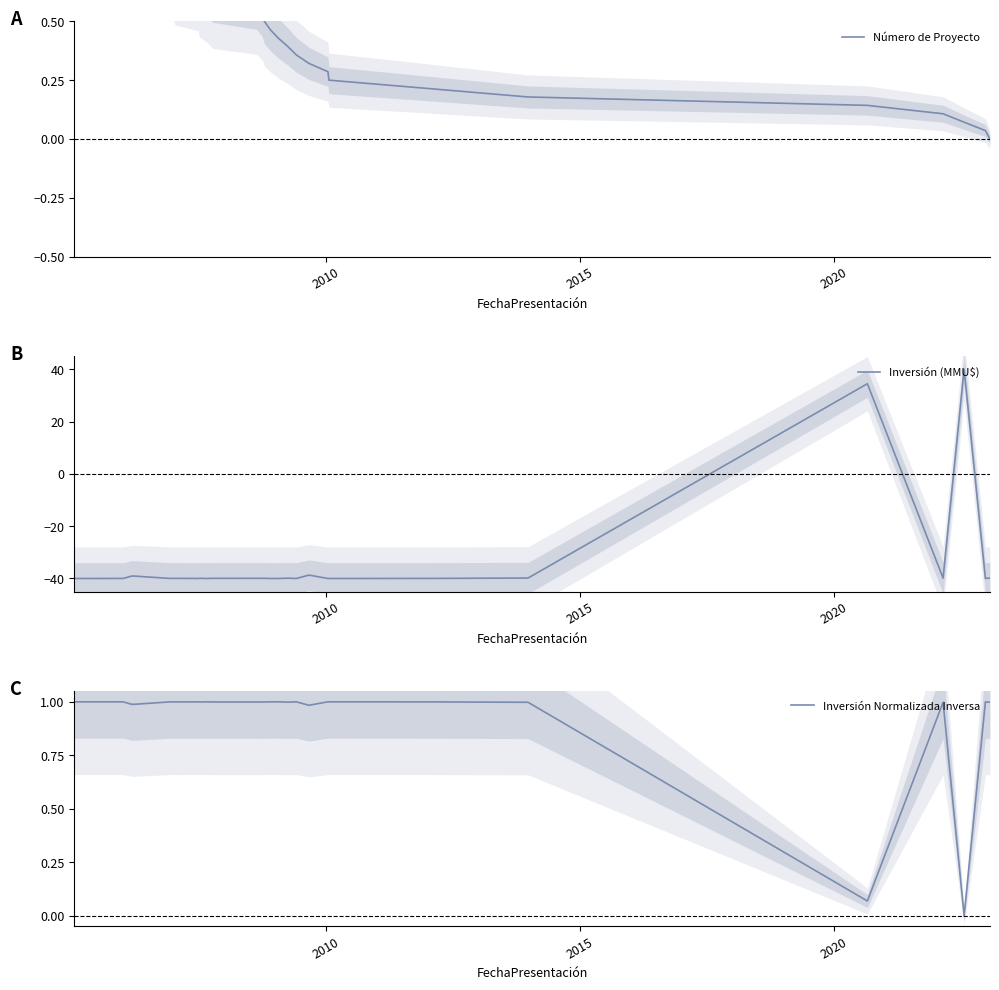

Which series has the widest spread of values?

Inversión (MMU$)